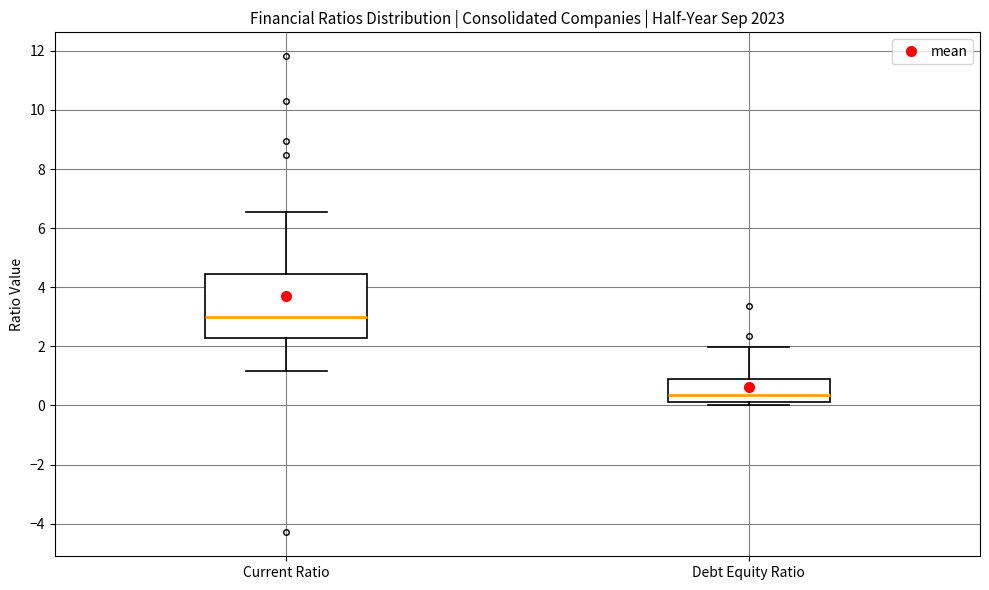

Reading left to right, read every box against the y-axis: the position of its median line, the range the box covers, and the ends of its whiskers. The values are not printed on the chart, so give them approximately, as read against the axis.

Current Ratio: median 3.0, box 2.2 to 4.4, whiskers 1.2 to 6.6
Debt Equity Ratio: median 0.4, box 0.2 to 0.8, whiskers 0.0 to 2.0